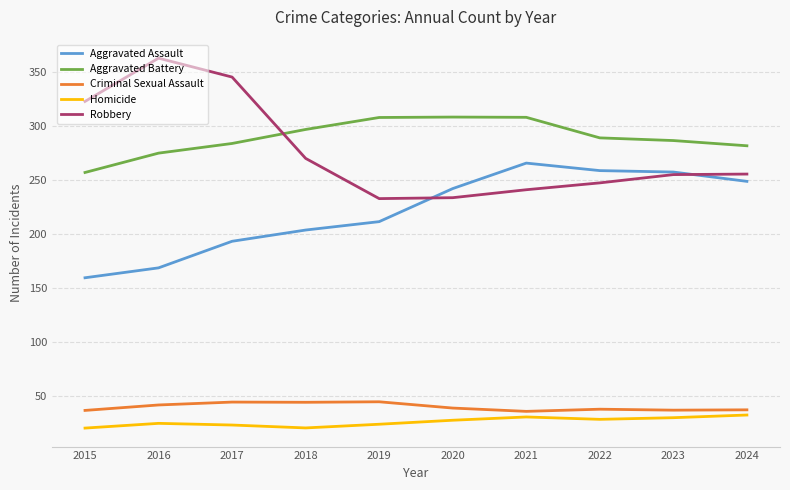

What is the difference between the second highest and second lowest values in the Homicide series?

10.2